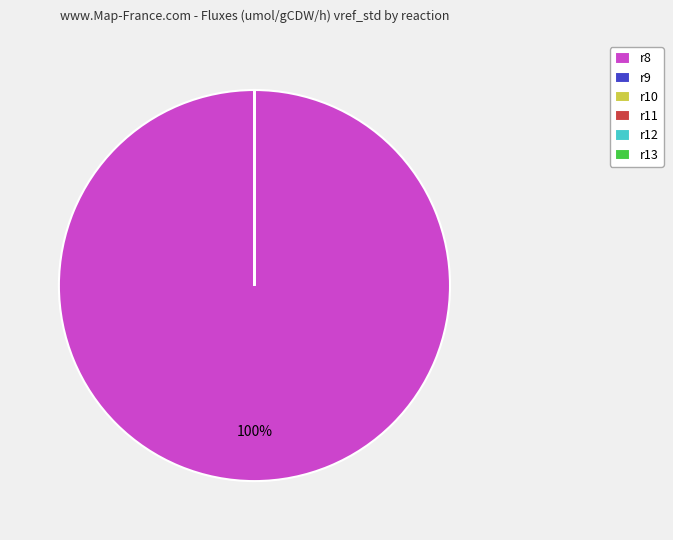

The r8 slice represents 88% of the pie. True or false?

False